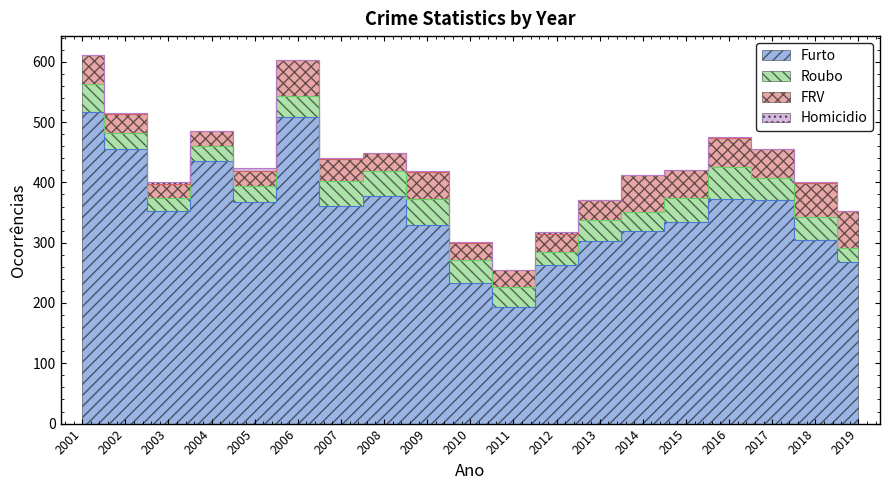

True or false: Homicidio and Roubo cross at least once.

False